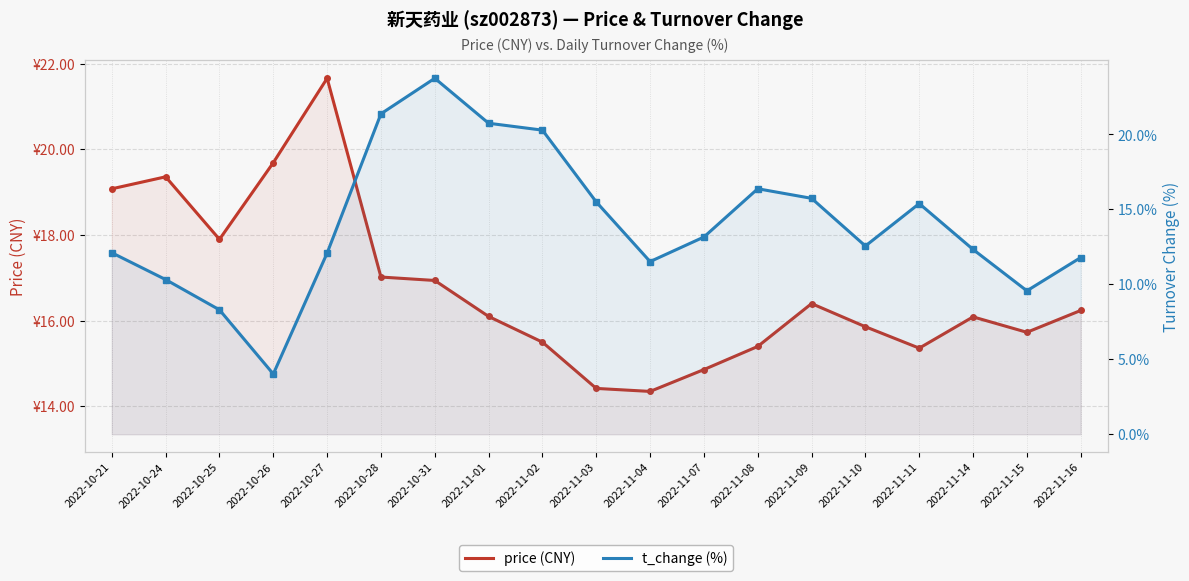

At which label does t_change (%) first exceed 12?

2022-10-21